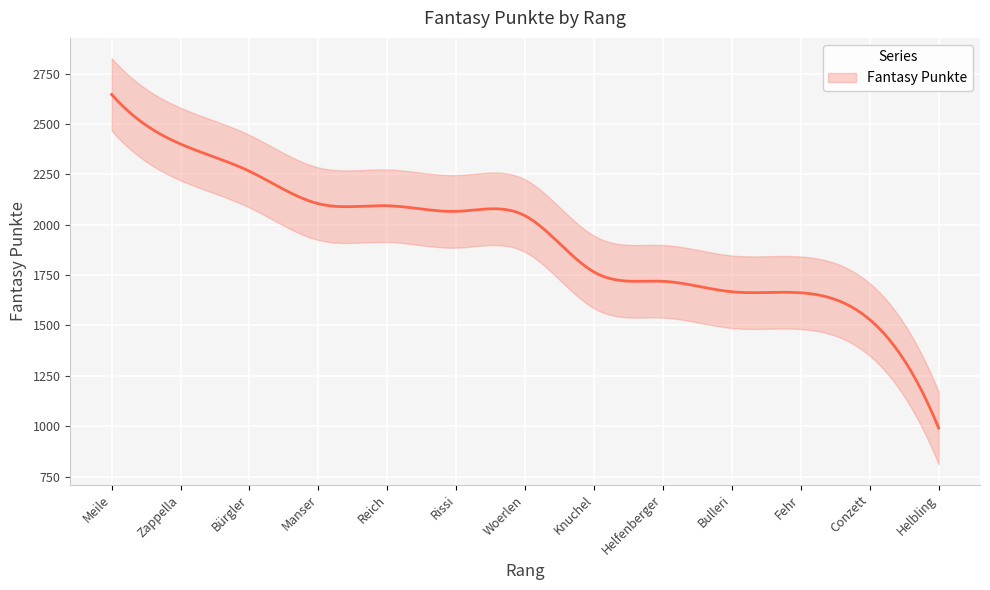

How many lines are shown in the chart?

1